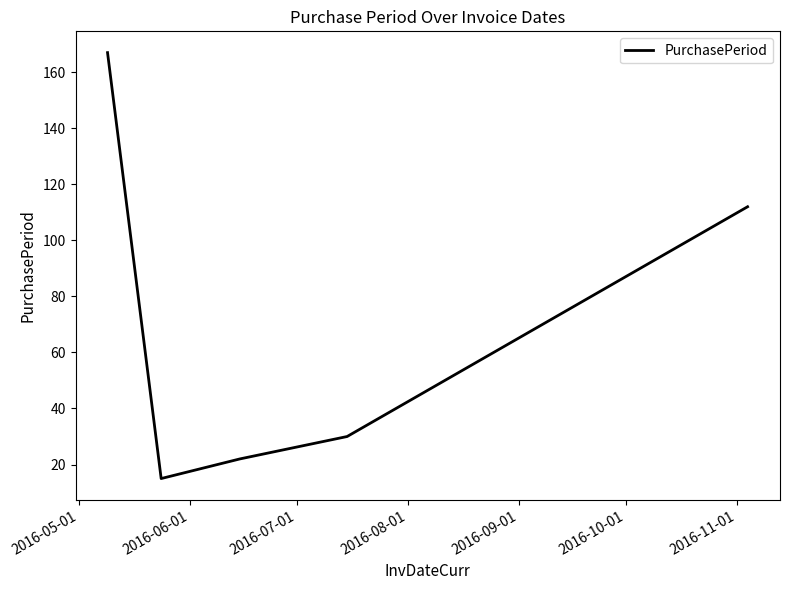

What is the sum of all values?

346